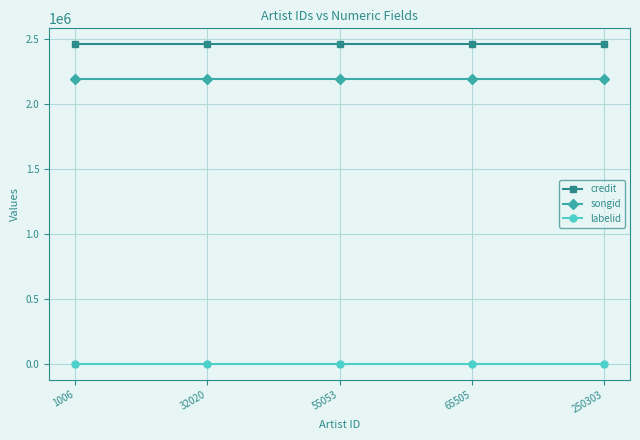

What is the maximum value shown in the chart?

2458532